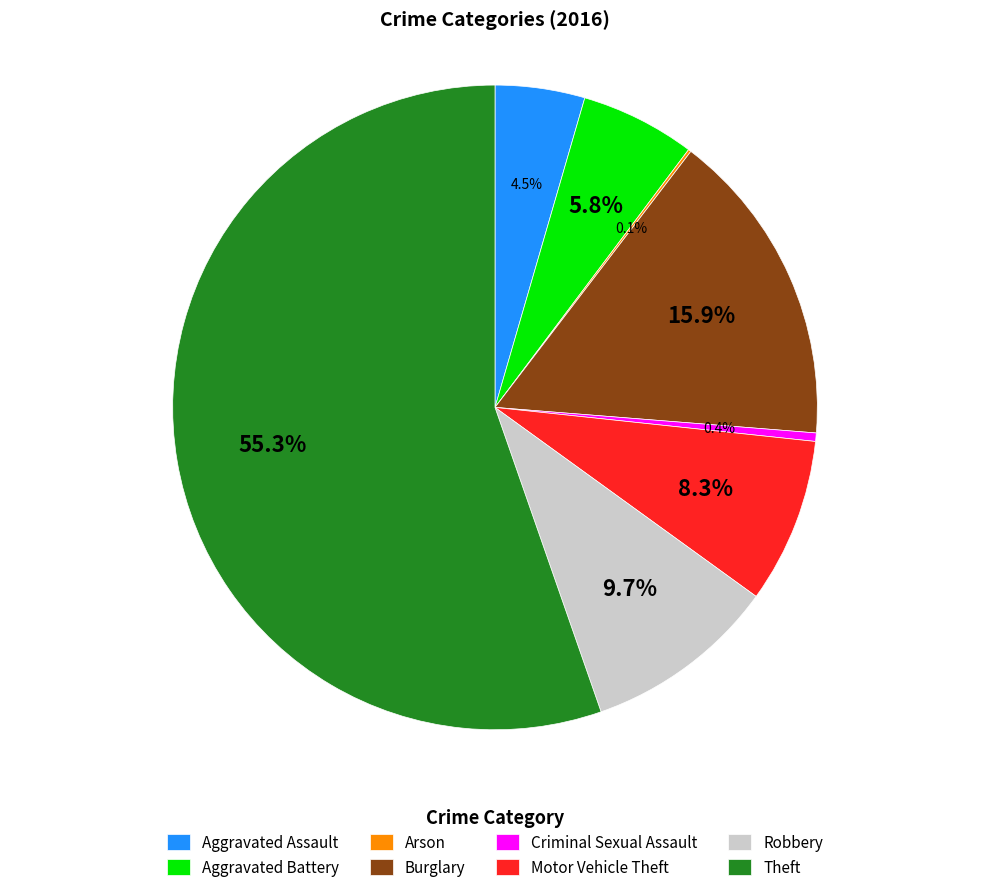

True or false: Aggravated Battery accounts for 6% of the total.

True